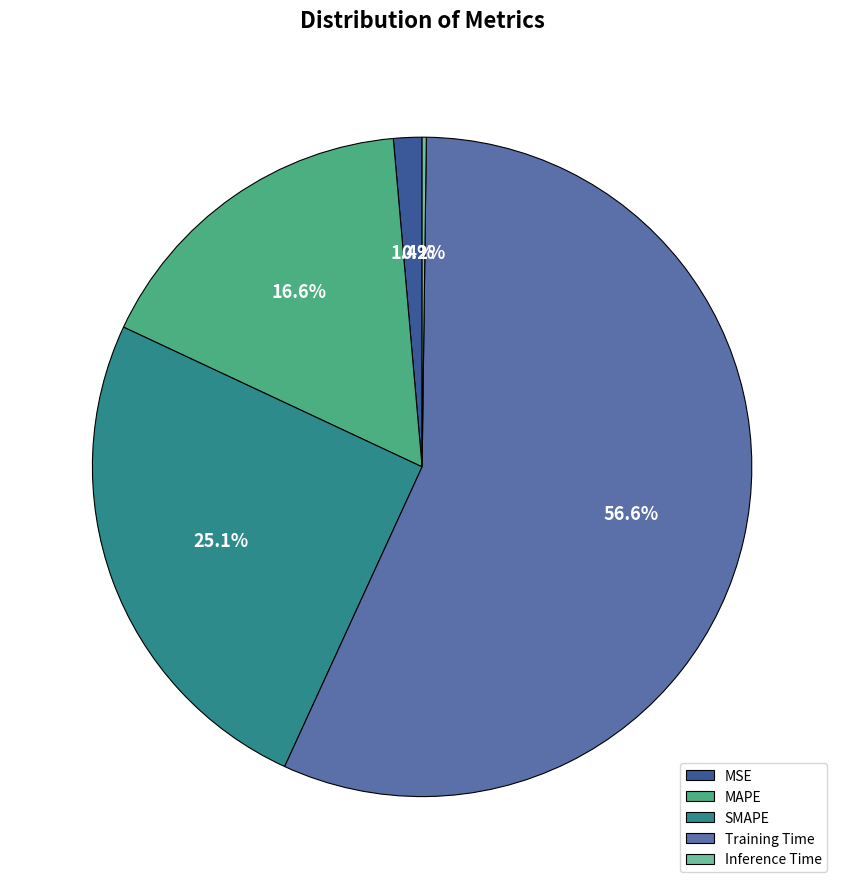

To the nearest percent, what portion does SMAPE represent?

25%